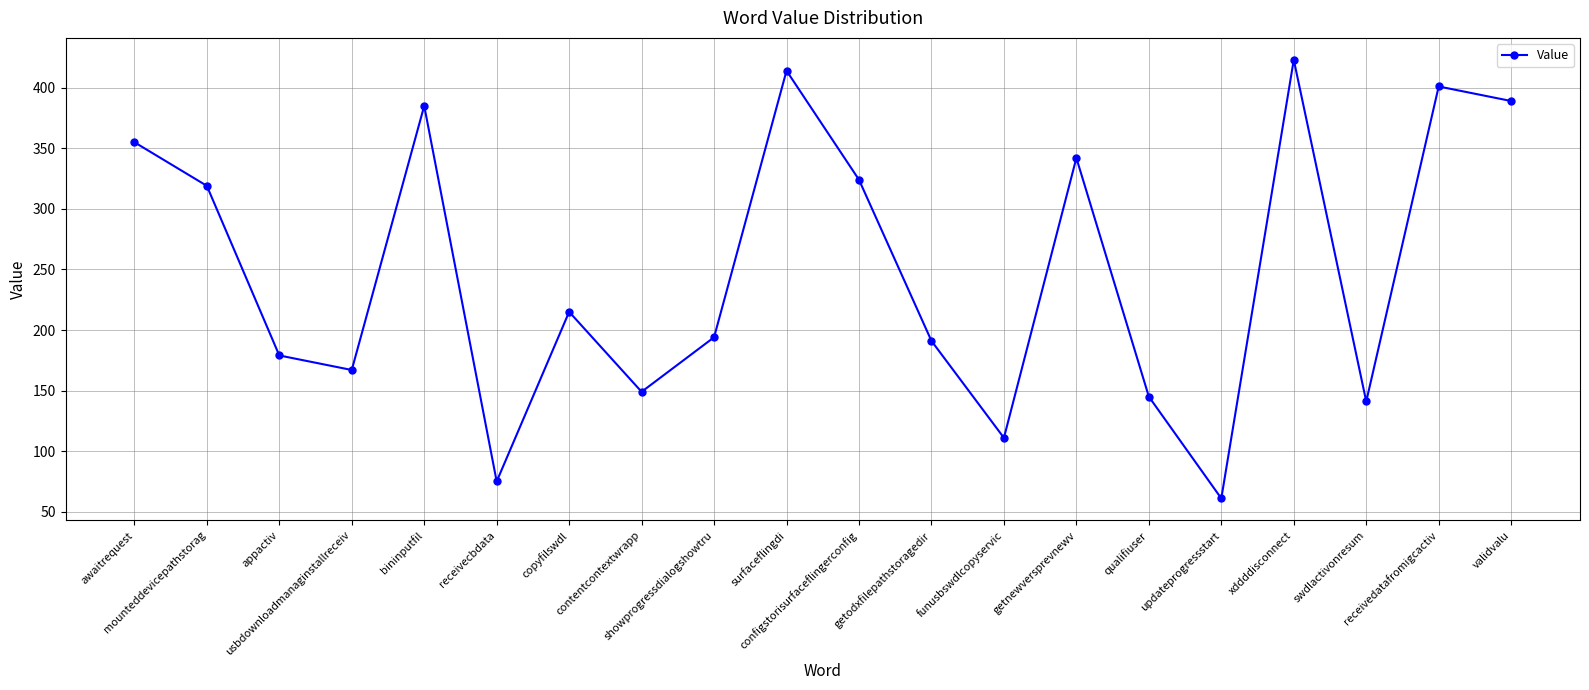

How many data points are less than 215?

10